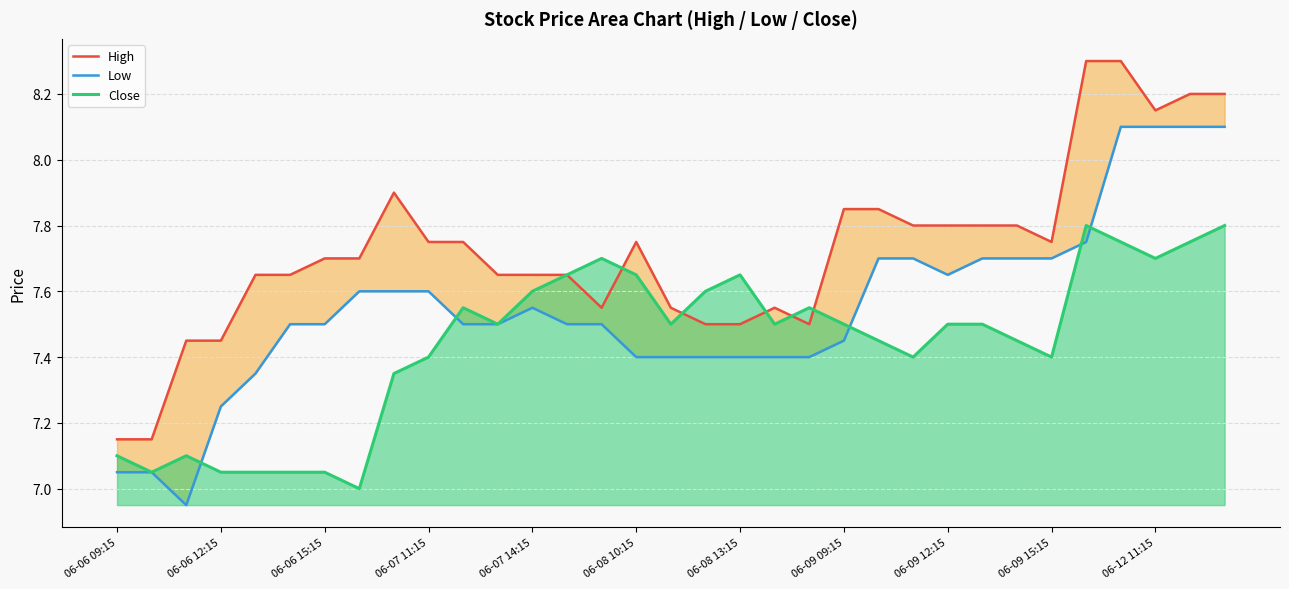

What is the sum of all Close values?

245.7